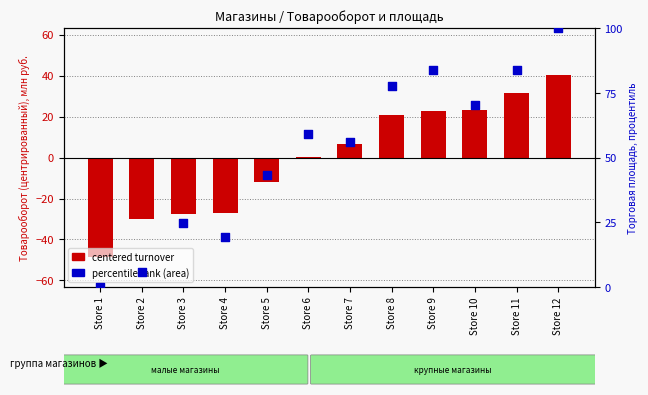

At how many categories does at least one series exceed 27?

8